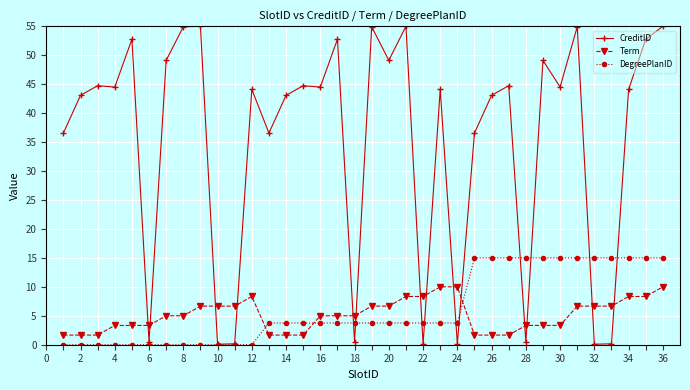

What is the value of the CreditID point at the 30th from the left?

44.5